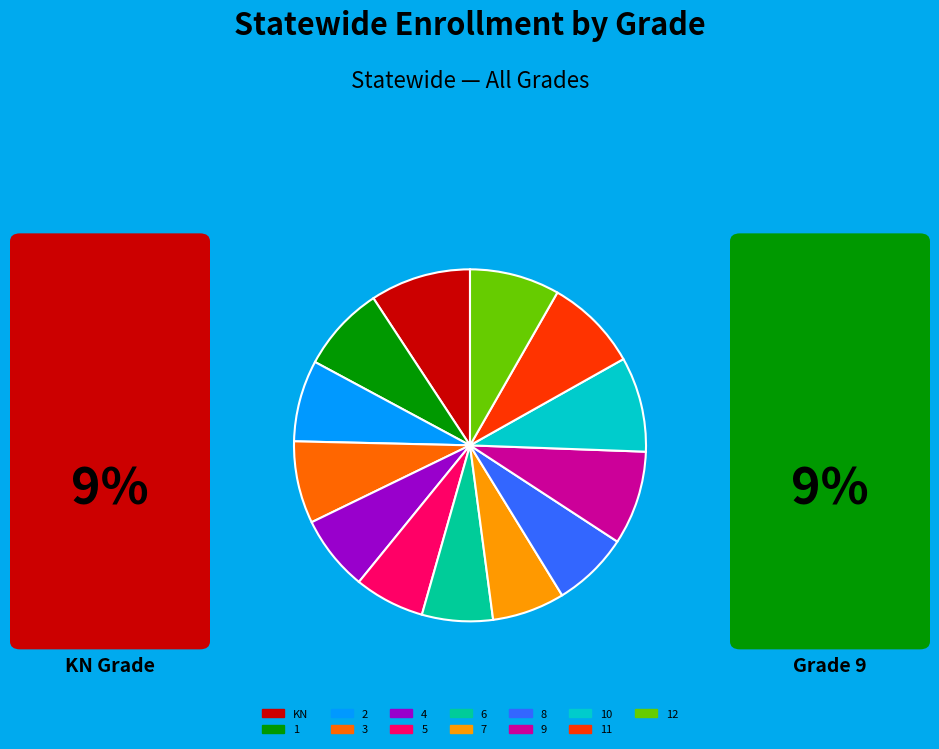

Is there any slice that represents more than half of the pie?

No